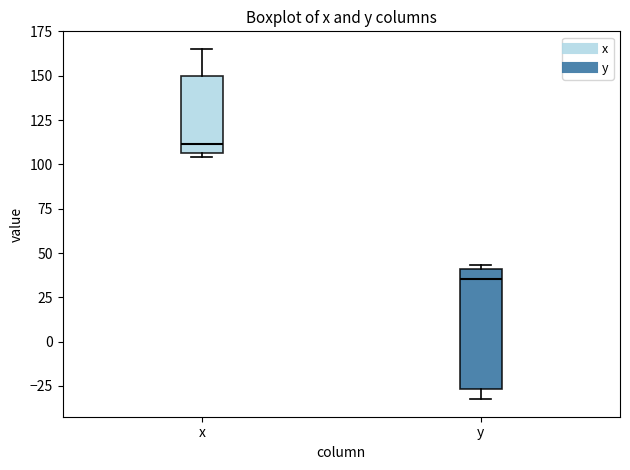

Reading left to right, read every box against the y-axis: the position of its median line, the range the box covers, and the ends of its whiskers. The values are not printed on the chart, so give them approximately, as read against the axis.

x: median 110, box 105 to 150, whiskers 105 (just below the box's lower edge) to 165
y: median 35, box -25 to 40, whiskers -30 to 45